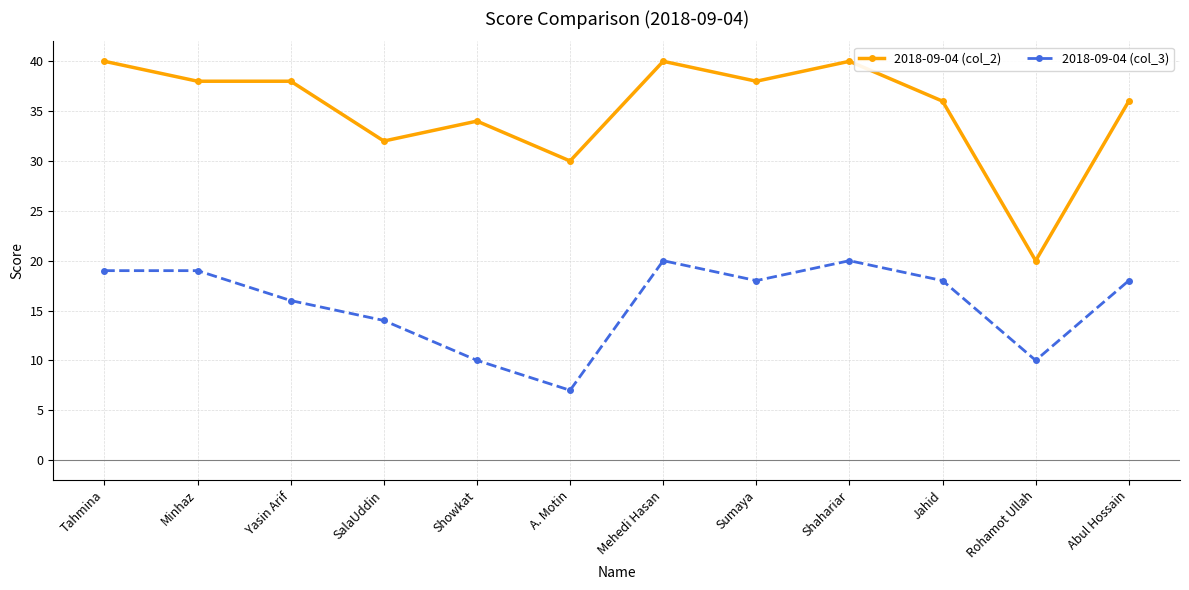

Is this an area chart (filled region under the line)?

No